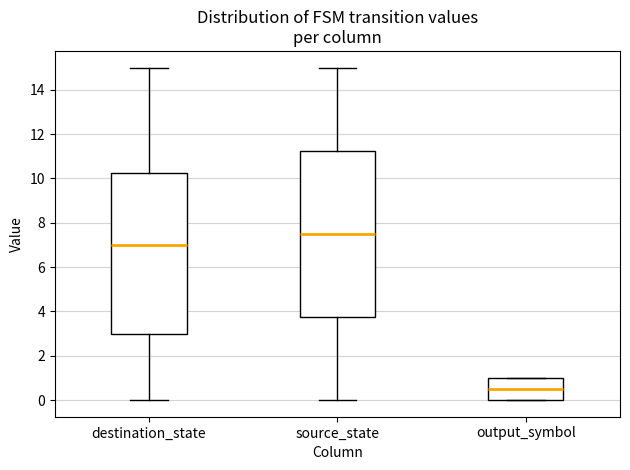

Reading left to right, read every box against the y-axis: the position of its median line, the range the box covers, and the ends of its whiskers. The values are not printed on the chart, so give them approximately, as read against the axis.

destination_state: median 7.0, box 3.0 to 10.2, whiskers 0.0 to 15.0
source_state: median 7.6, box 3.8 to 11.2, whiskers 0.0 to 15.0
output_symbol: median 0.6, box 0.0 to 1.0, whiskers 0.0 to 1.0